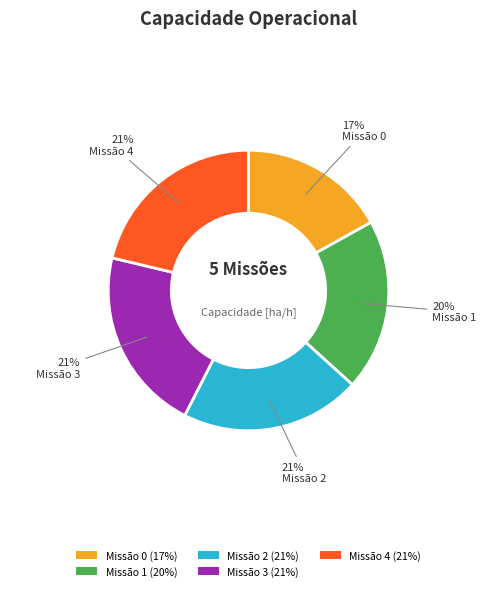

To the nearest percent, what portion does Missão 0 (17%) represent?

17%